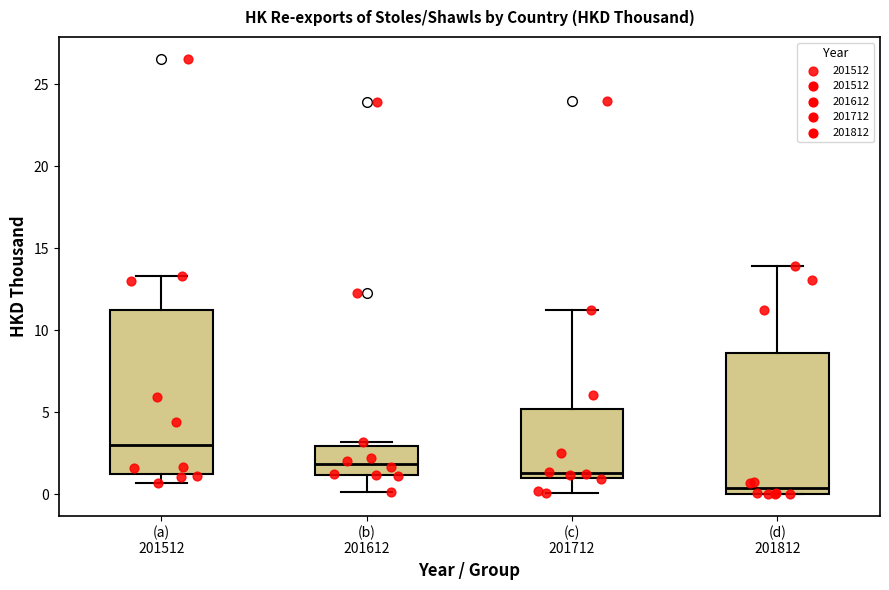

Reading left to right, transcribe this box plot: for each box, give where its median line is, the range the box spans, and where its two whiskers end, as read against the y-axis. The values are not printed on the chart, so give them approximately, as read against the axis.

(a) 201512: median 3.0, box 1.0 to 11.5, whiskers 0.5 to 13.5
(b) 201612: median 2.0, box 1.0 to 3.0, whiskers 0.0 to 3.0 (just above the box's upper edge)
(c) 201712: median 1.5, box 1.0 to 5.0, whiskers 0.0 to 11.0
(d) 201812: median 0.5, box 0.0 to 8.5, whiskers 0.0 to 14.0